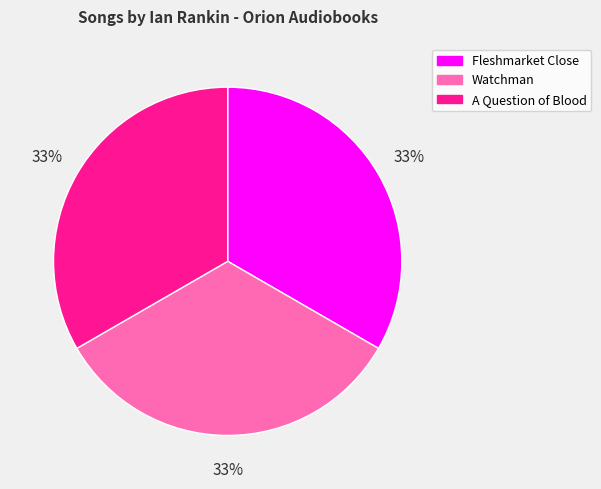

Is it true that Fleshmarket Close is 33% of the pie?

True